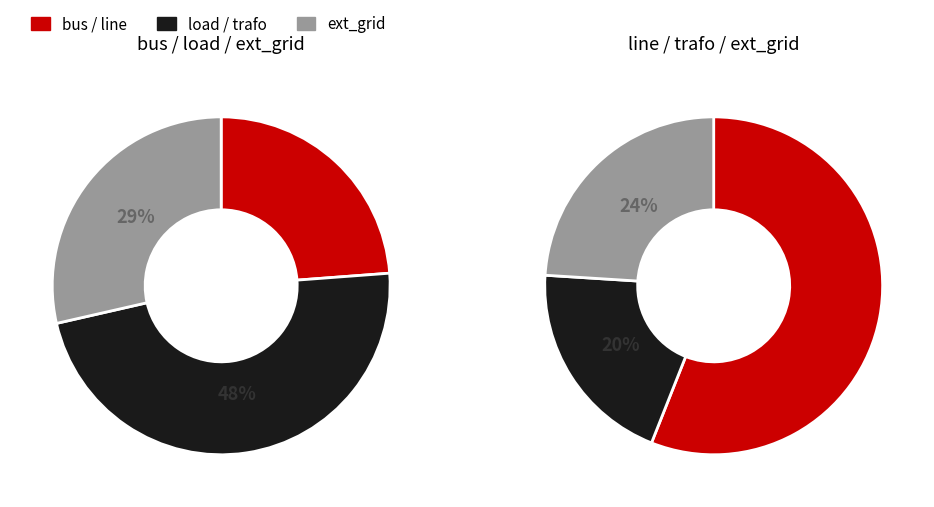

The bus slice represents 1% of the pie. True or false?

False